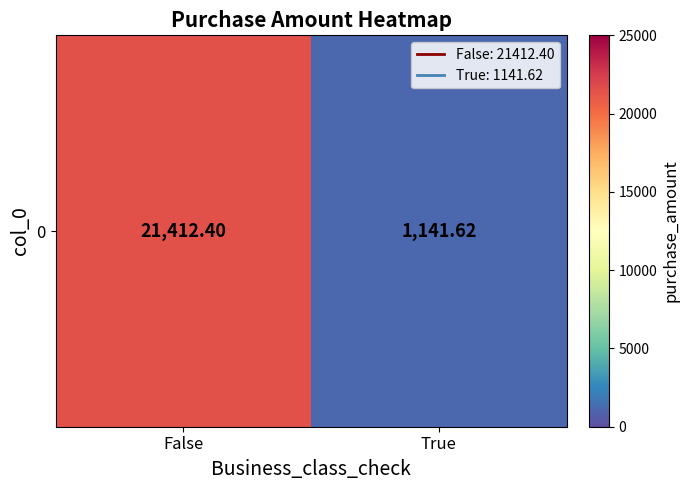

Which label corresponds to the smallest value in the chart?

True